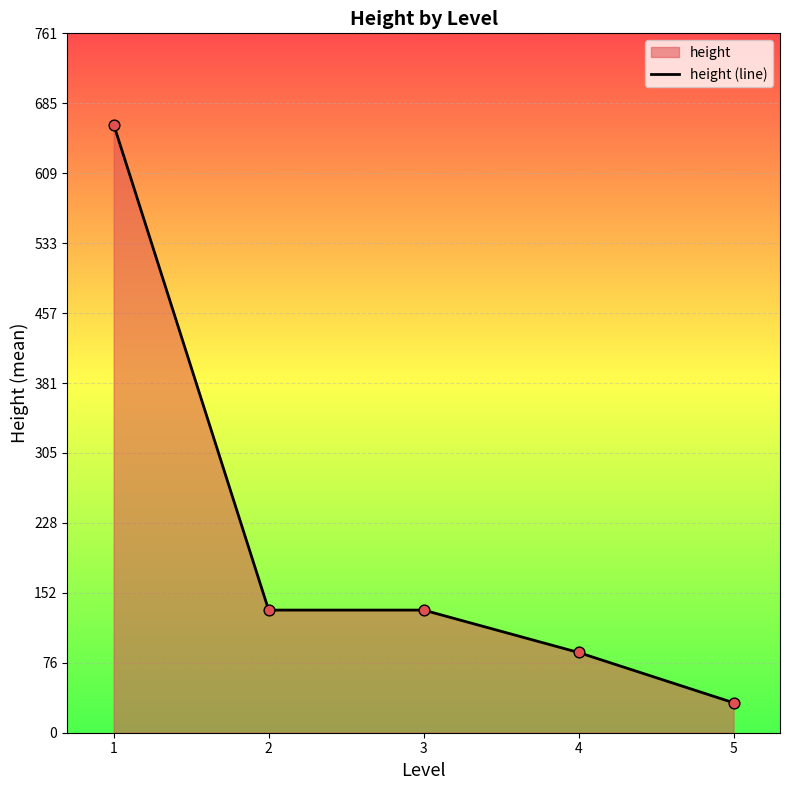

What is the change in value from 1 to 5?

-629.4